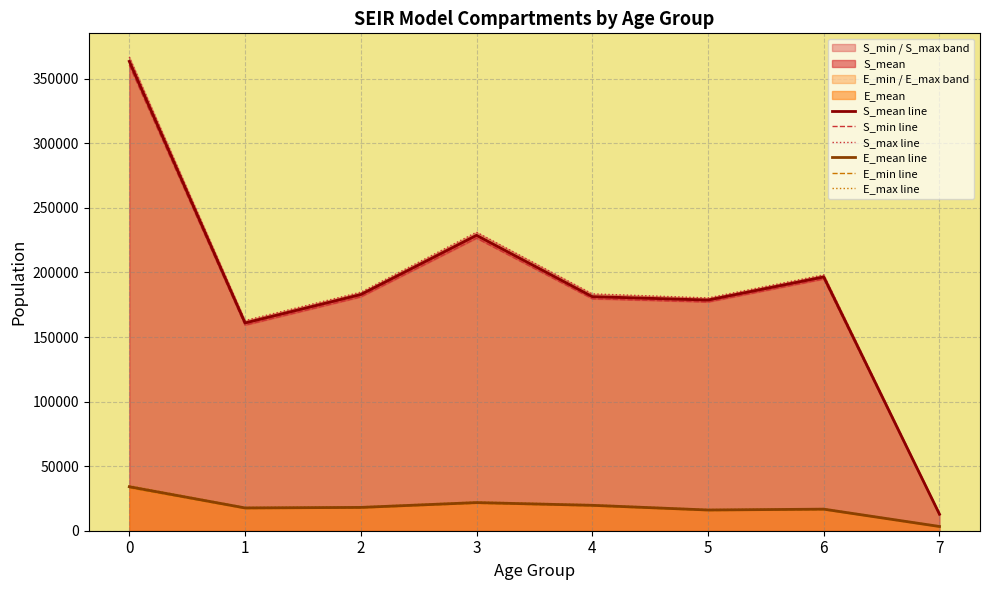

True or false: E_min line and E_mean line intersect in this chart.

False